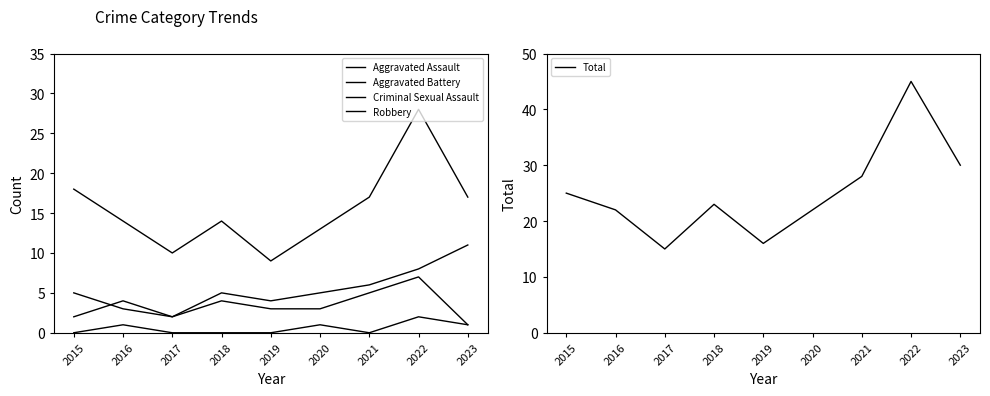

Where is the first local maximum for Robbery?

2018